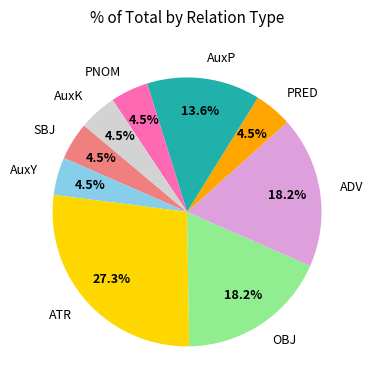

Is there a majority slice in this chart?

No